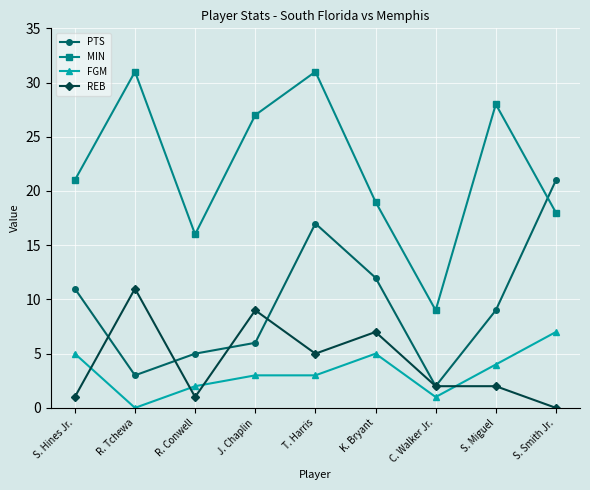

Where is REB nearest to the value 5?

T. Harris